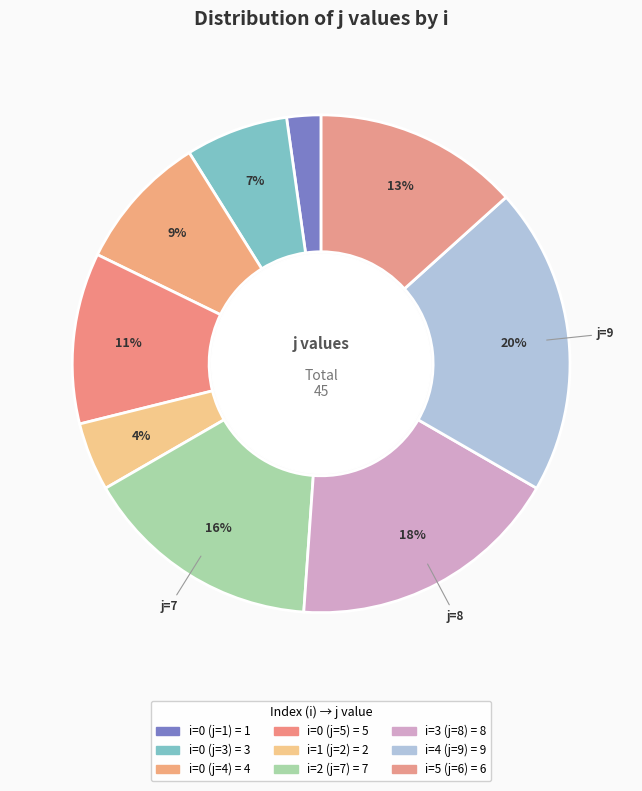

Count the number of slices in the pie.

9